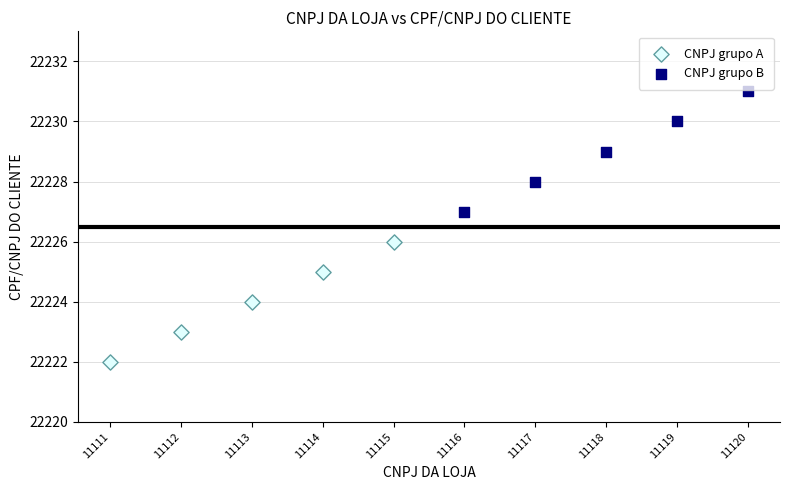

Which series contains the lowest Y value?

CNPJ grupo A